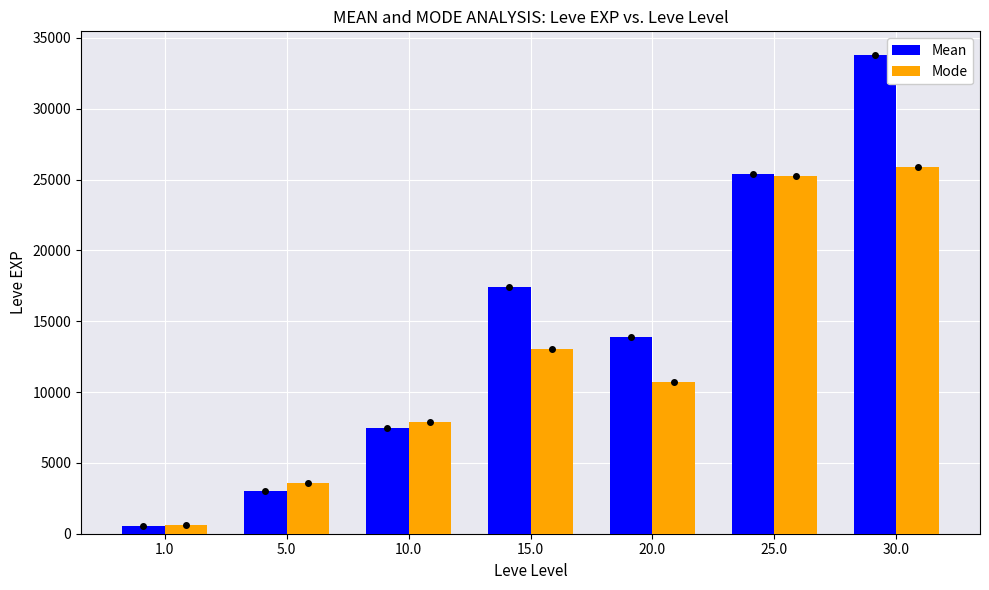

What is the sum of the Mode values at 10.0 and 1.0?

8510.0